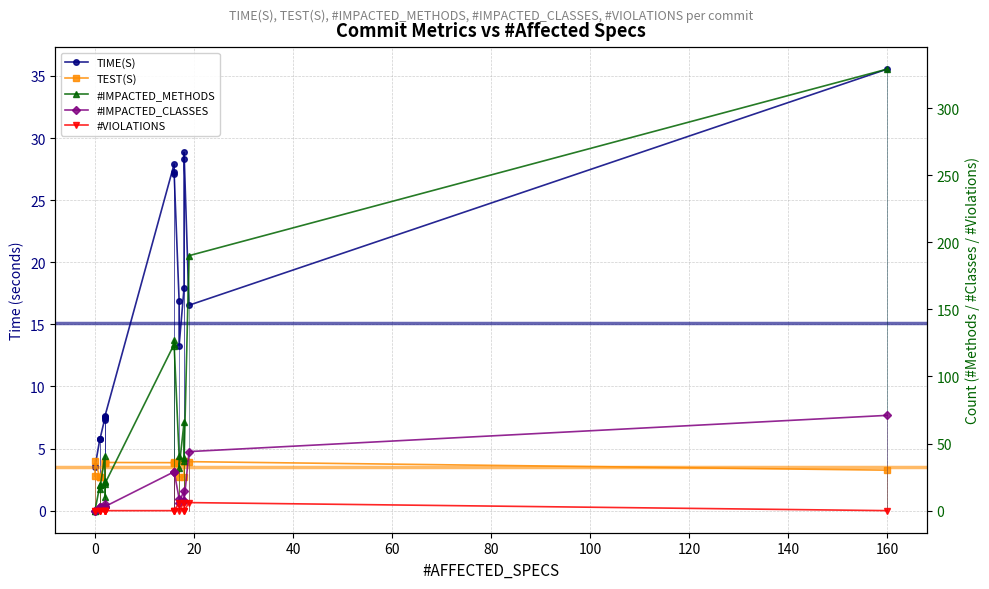

What is the lowest value of the TEST(S) series?

2.7